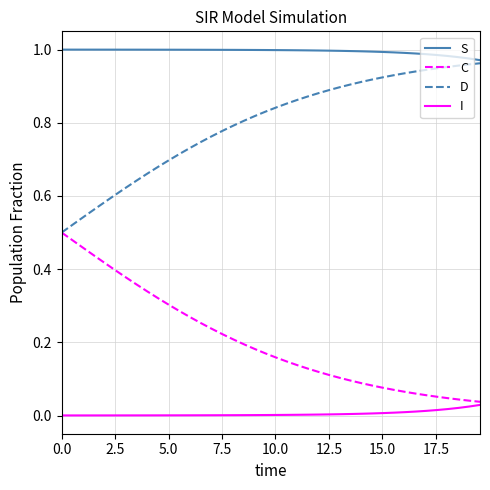

What are all the series names shown in the legend?

S, C, D, I